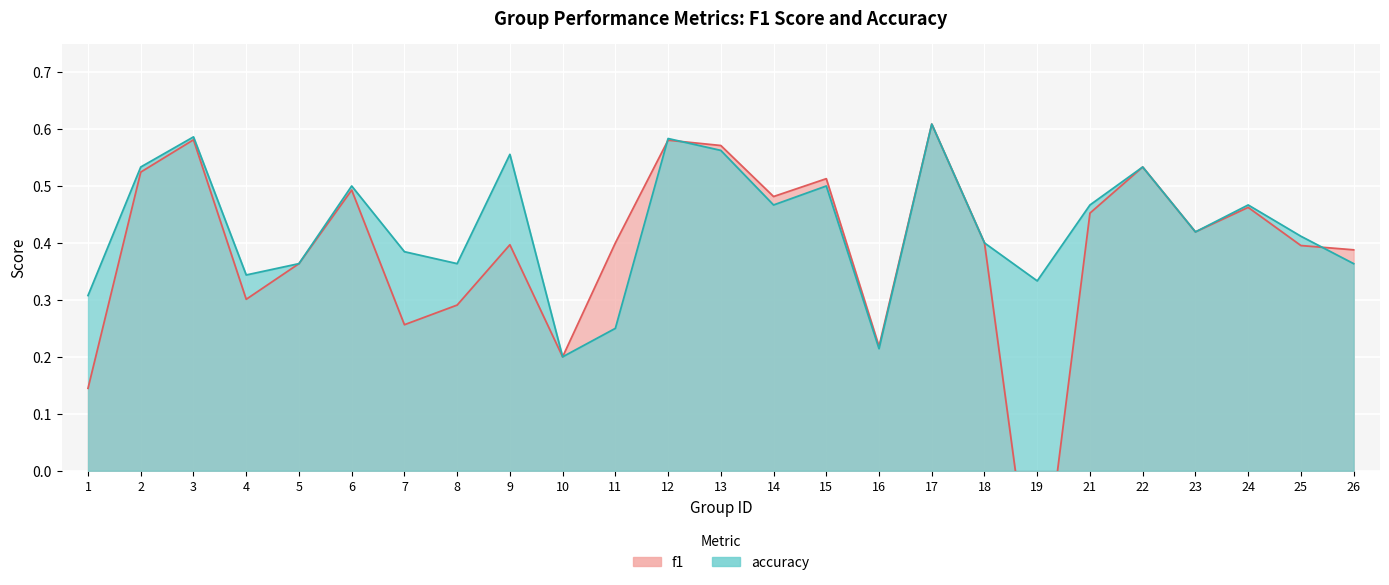

Which category has the highest value in the accuracy series?

17